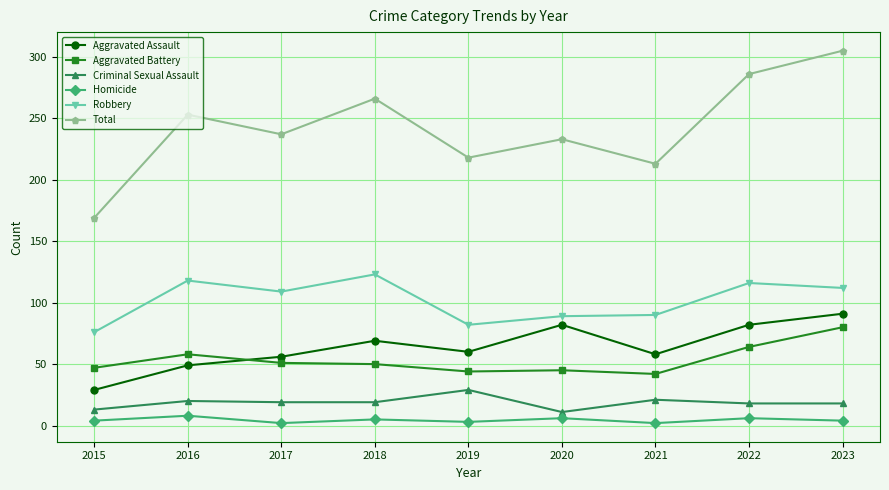

The Total series shows 266 at 2018. True or false?

True